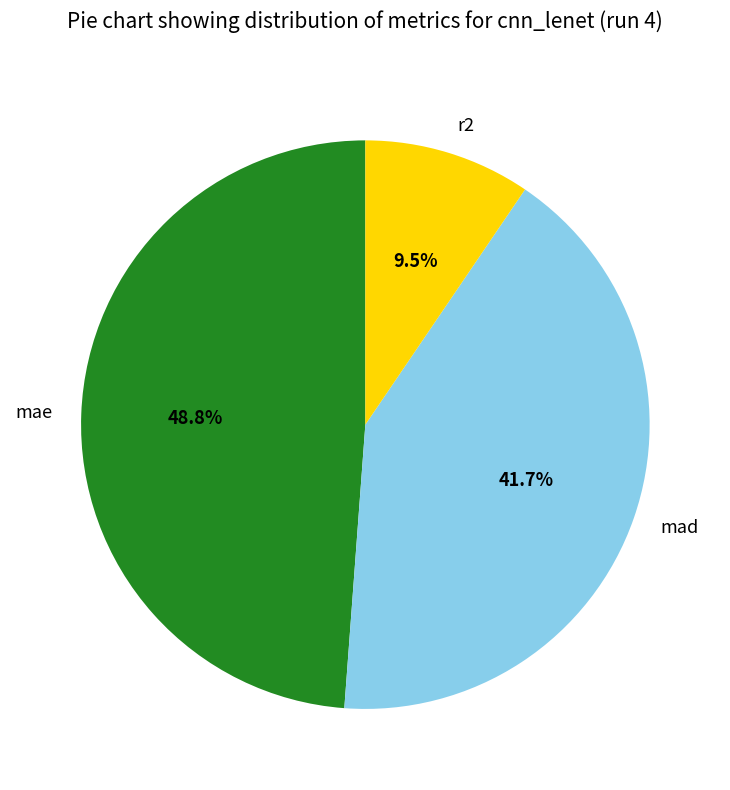

The mad slice represents 49% of the pie. True or false?

False